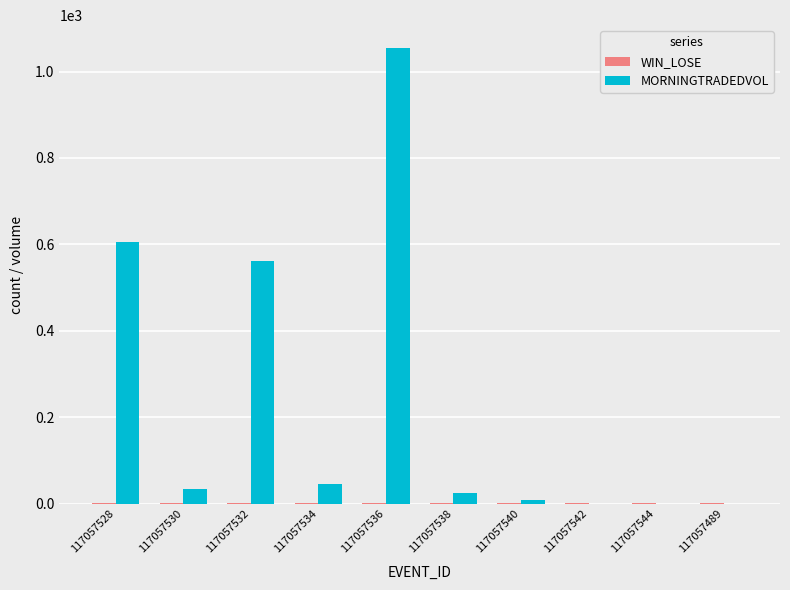

The value of MORNINGTRADEDVOL at 117057542 is 0.0. True or false?

True